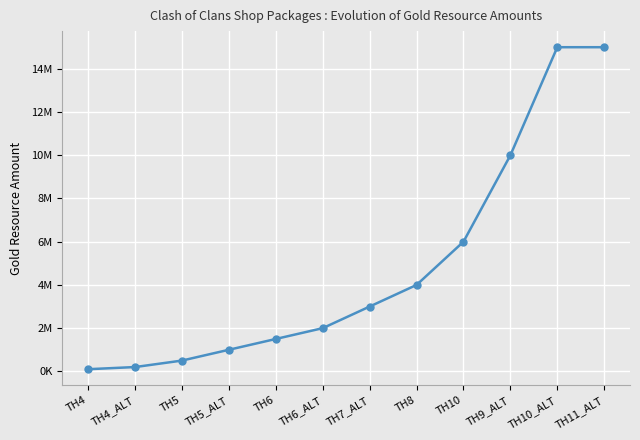

What is the ratio of the value at TH6_ALT to the value at TH10_ALT?

0.1